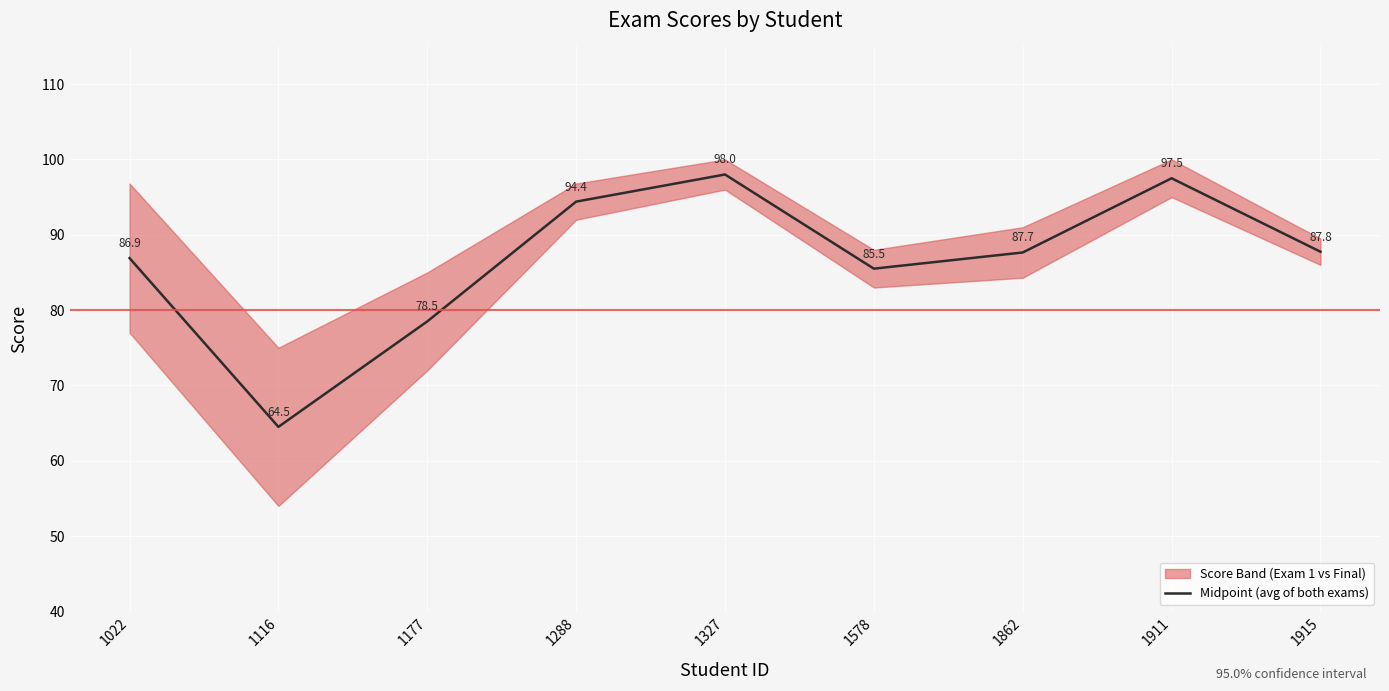

Reading left to right, transcribe all the data shown in this chart.

86.9	64.5	78.5	94.4	98.0	85.5	87.7	97.5	87.8